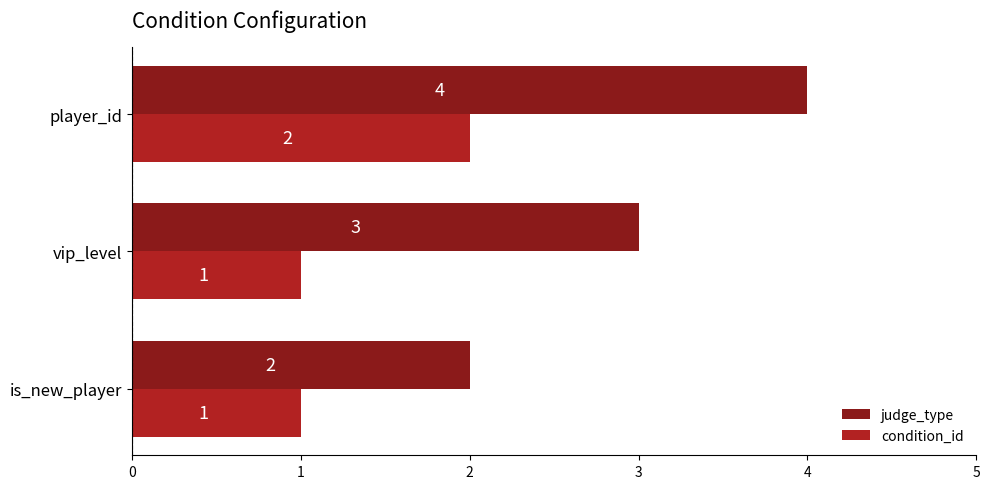

What is the sum of all condition_id values?

4